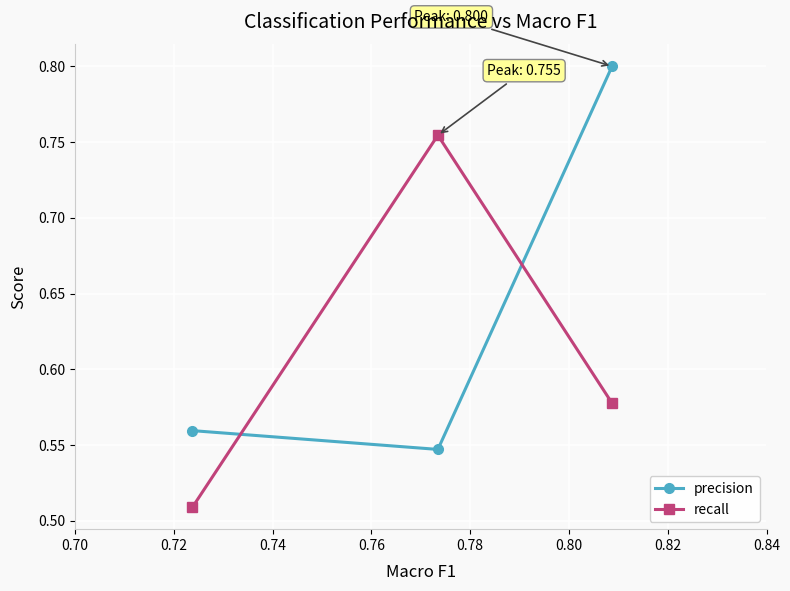

How many categories are shown in the chart?

3